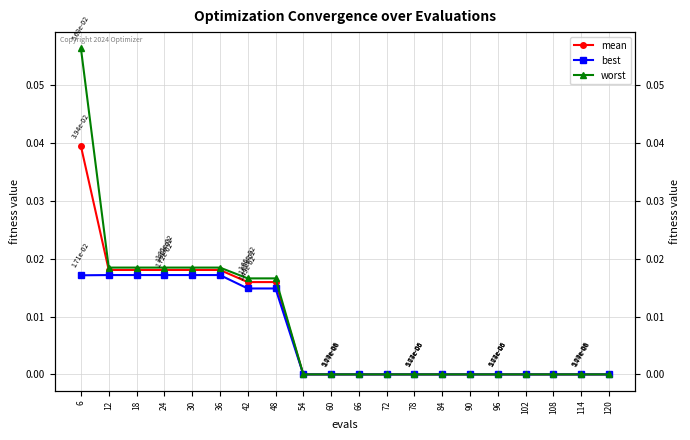

The best series shows 0.0 at 24. True or false?

False